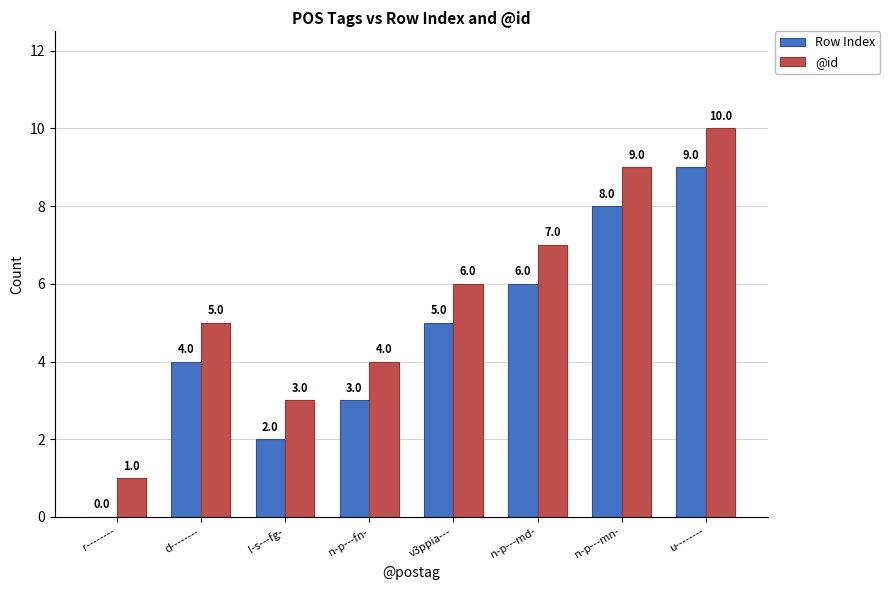

At which label is @id closest to 5?

d--------